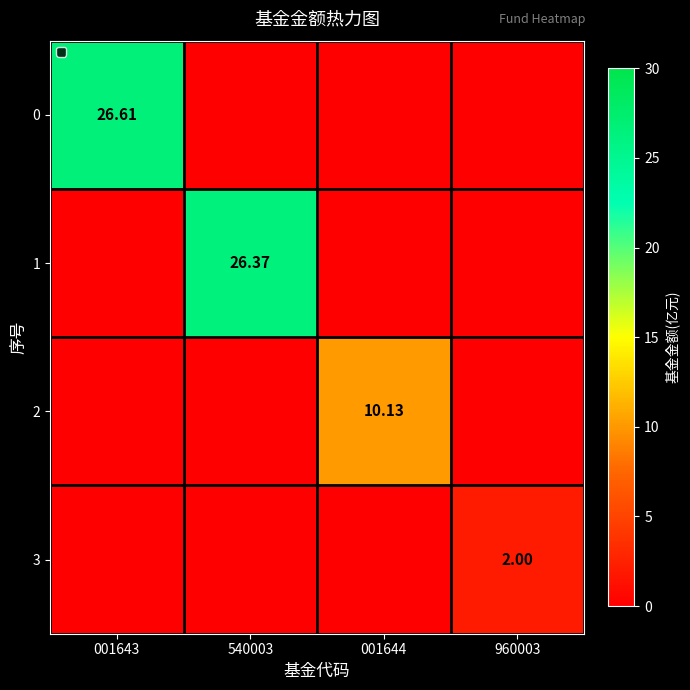

At which label is 3 closest to 1?

001643